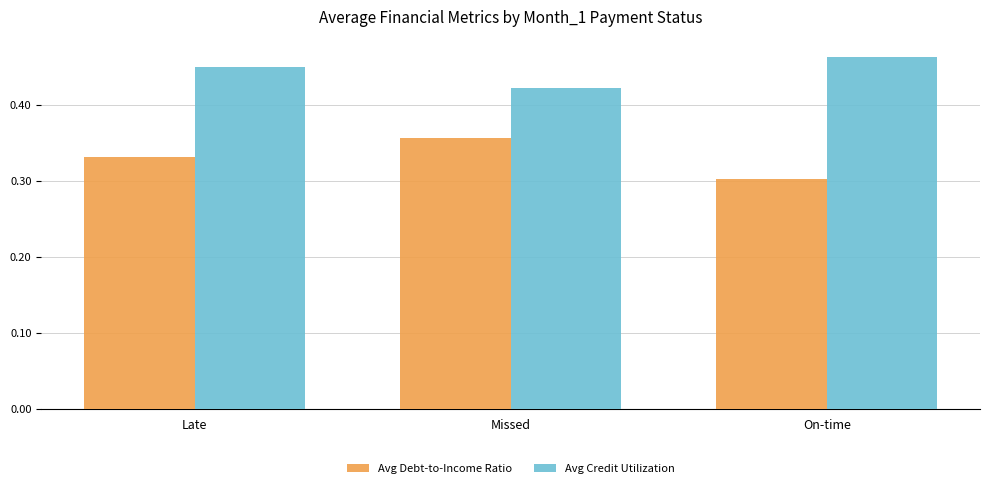

What is the total value across all series at Missed?

0.8